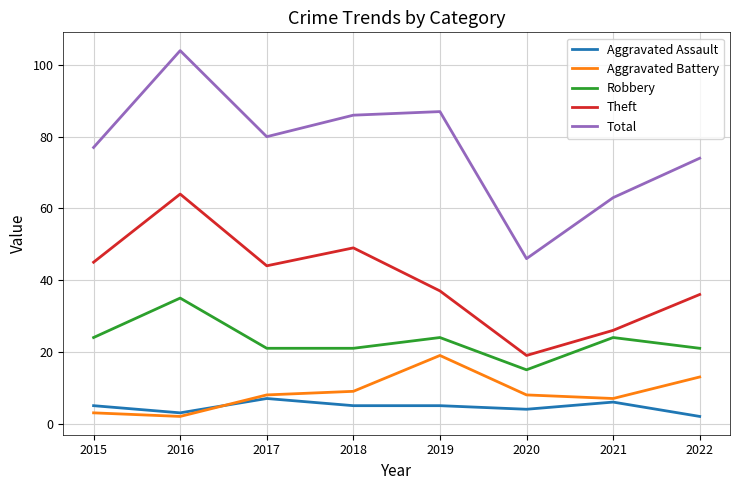

Count the number of data series in this chart.

5